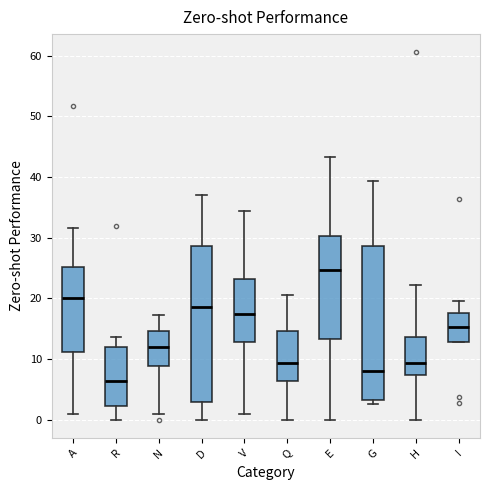

Reading left to right, read every box against the y-axis: the position of its median line, the range the box covers, and the ends of its whiskers. The values are not printed on the chart, so give them approximately, as read against the axis.

A: median 20, box 11 to 25, whiskers 1 to 32
R: median 6, box 2 to 12, whiskers 0 to 14
N: median 12, box 9 to 15, whiskers 1 to 17
D: median 19, box 3 to 29, whiskers 0 to 37
V: median 17, box 13 to 23, whiskers 1 to 34
Q: median 9, box 6 to 15, whiskers 0 to 21
E: median 25, box 13 to 30, whiskers 0 to 43
G: median 8, box 3 to 29, whiskers 3 (just below the box's lower edge) to 39
H: median 9, box 7 to 14, whiskers 0 to 22
I: median 15, box 13 to 18, whiskers 13 to 20